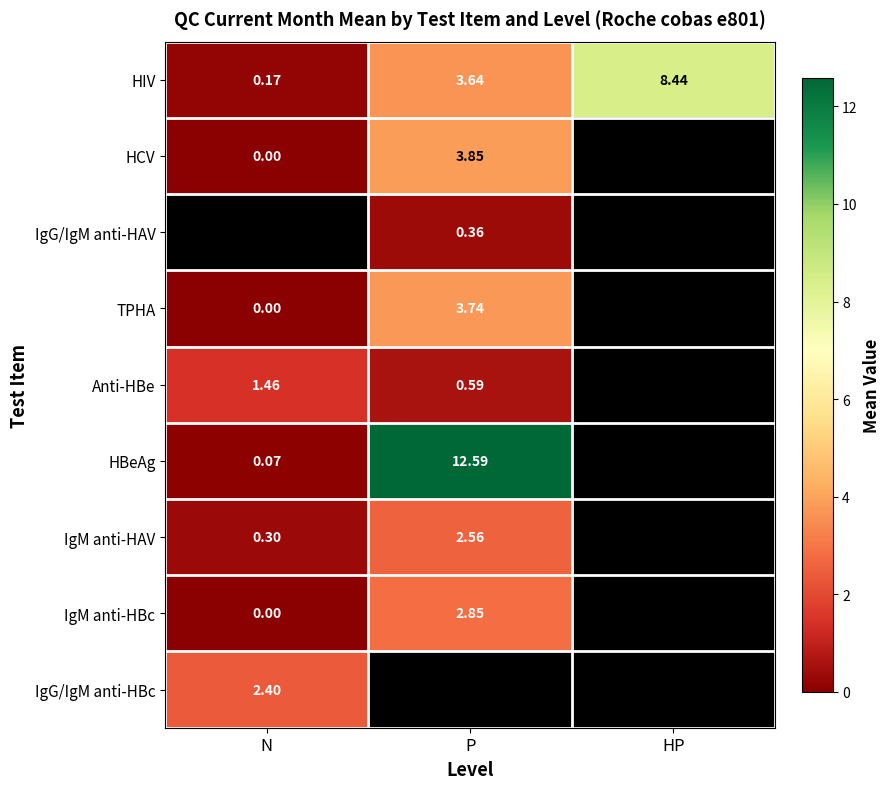

Count the number of categories in the chart.

3